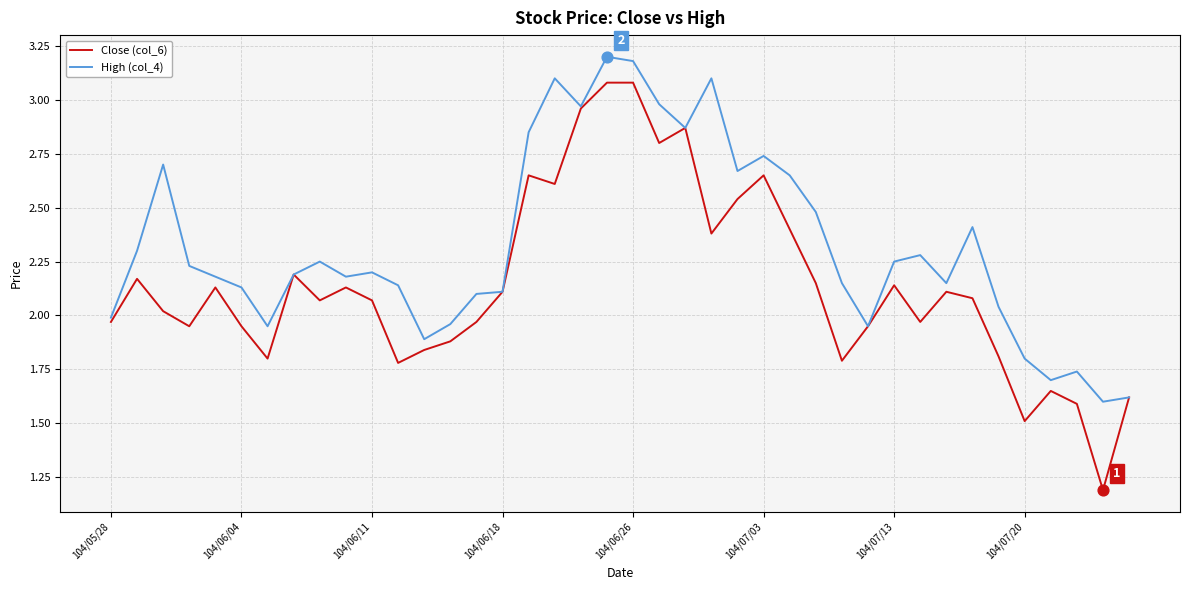

Which series has the largest total across all categories?

High (col_4)